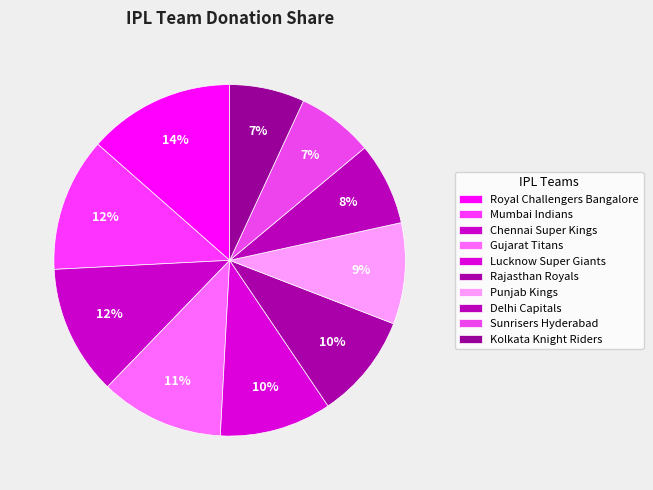

Is the sum of Royal Challengers Bangalore and Kolkata Knight Riders greater than half?

No